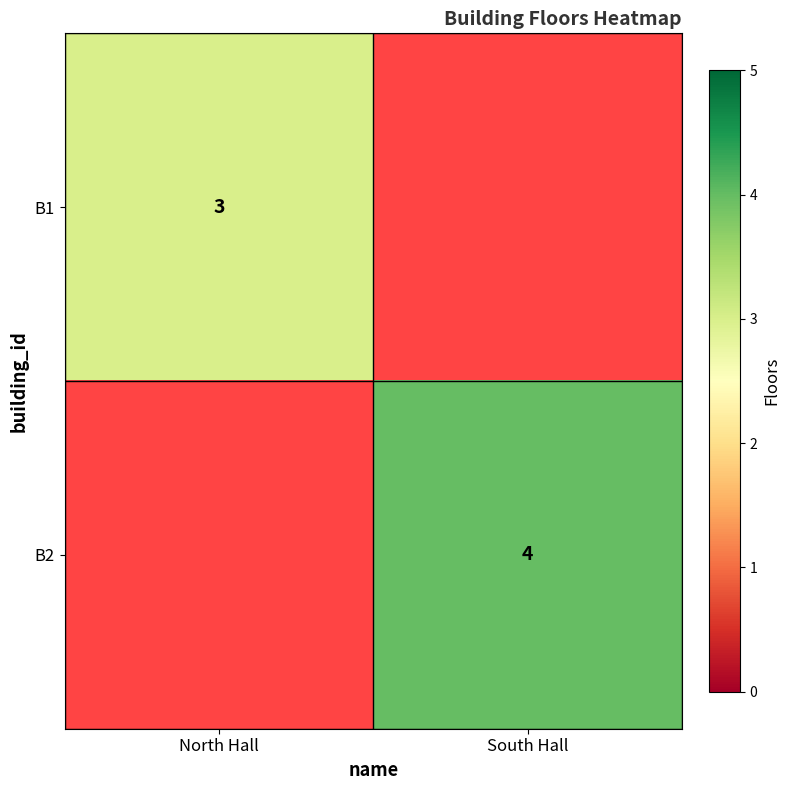

True or false: B2 has a value of 4 at South Hall.

True